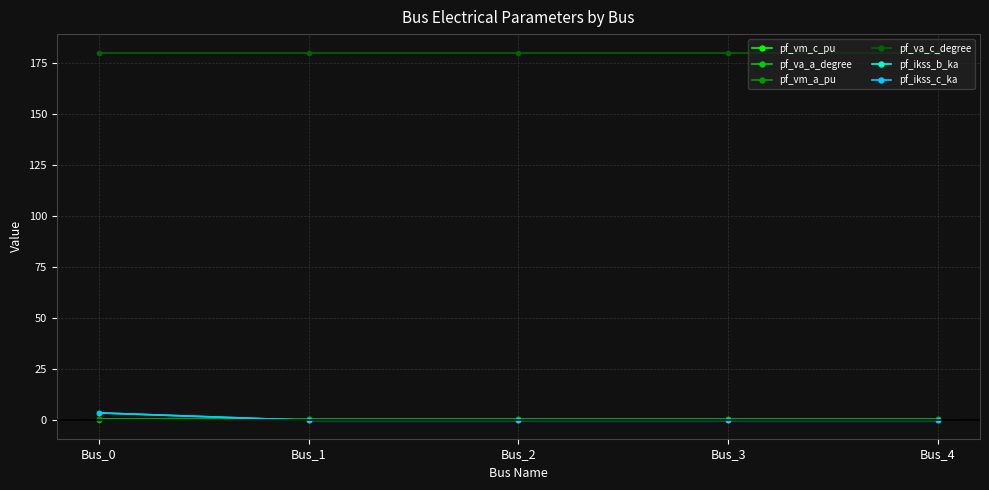

What is the minimum value for pf_vm_c_pu?

0.9